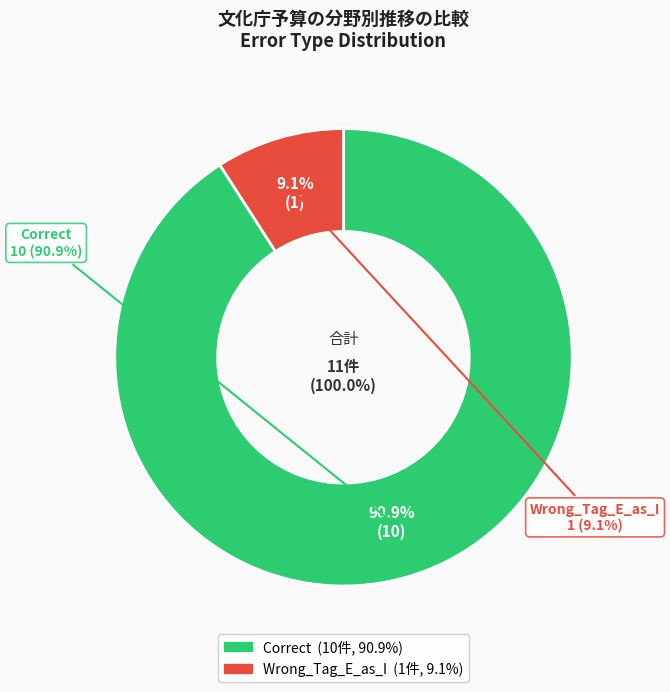

What is the largest slice in the pie chart?

Correct